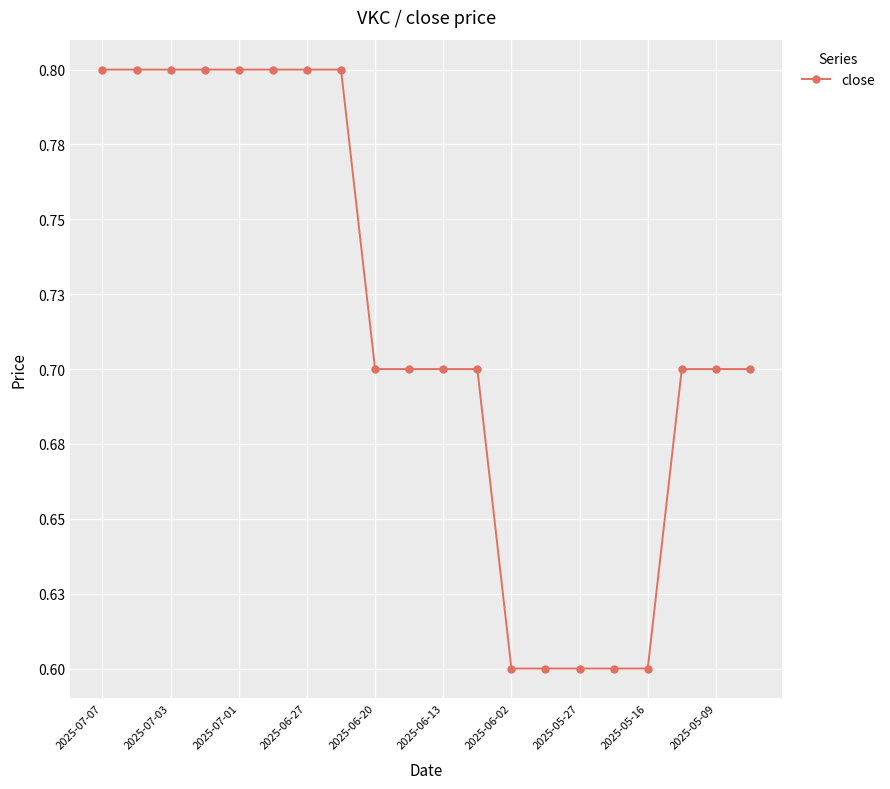

Reading left to right, list all the values displayed in this chart.

0.8	0.8	0.8	0.8	0.8	0.8	0.8	0.8	0.7	0.7	0.7	0.7	0.6	0.6	0.6	0.6	0.6	0.7	0.7	0.7